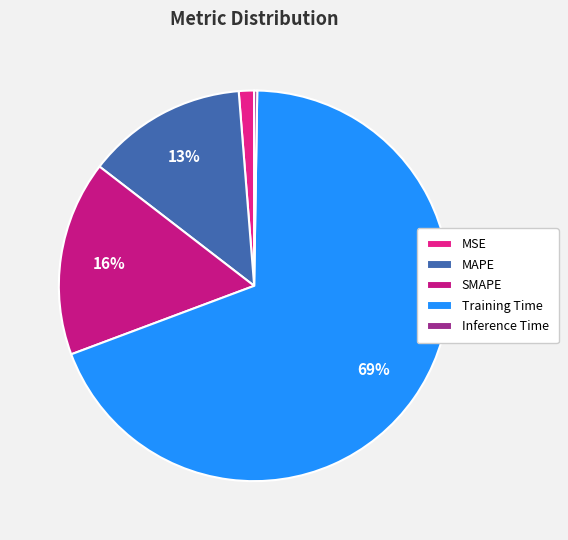

What is the total percentage of Inference Time and Training Time?

69.3%